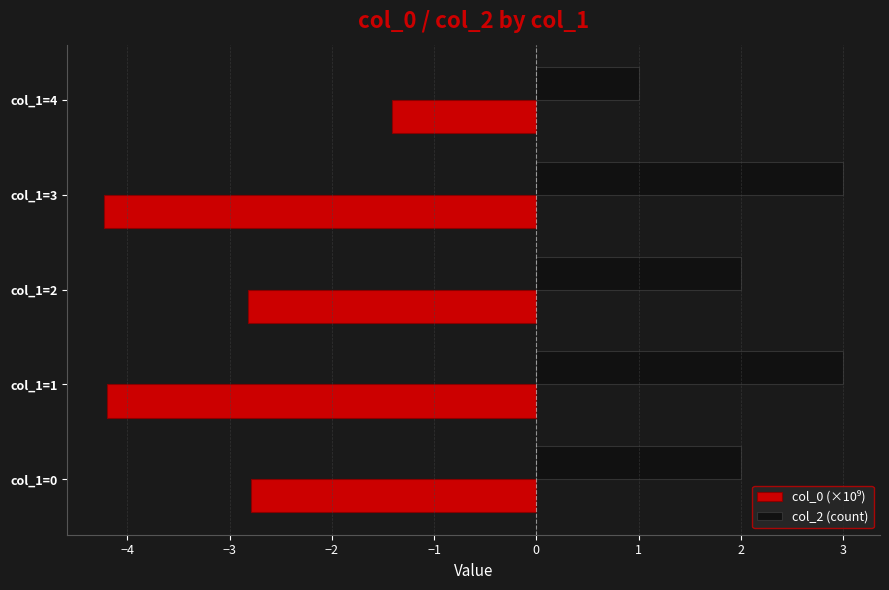

At which label does col_2 (count) reach its minimum?

col_1=4